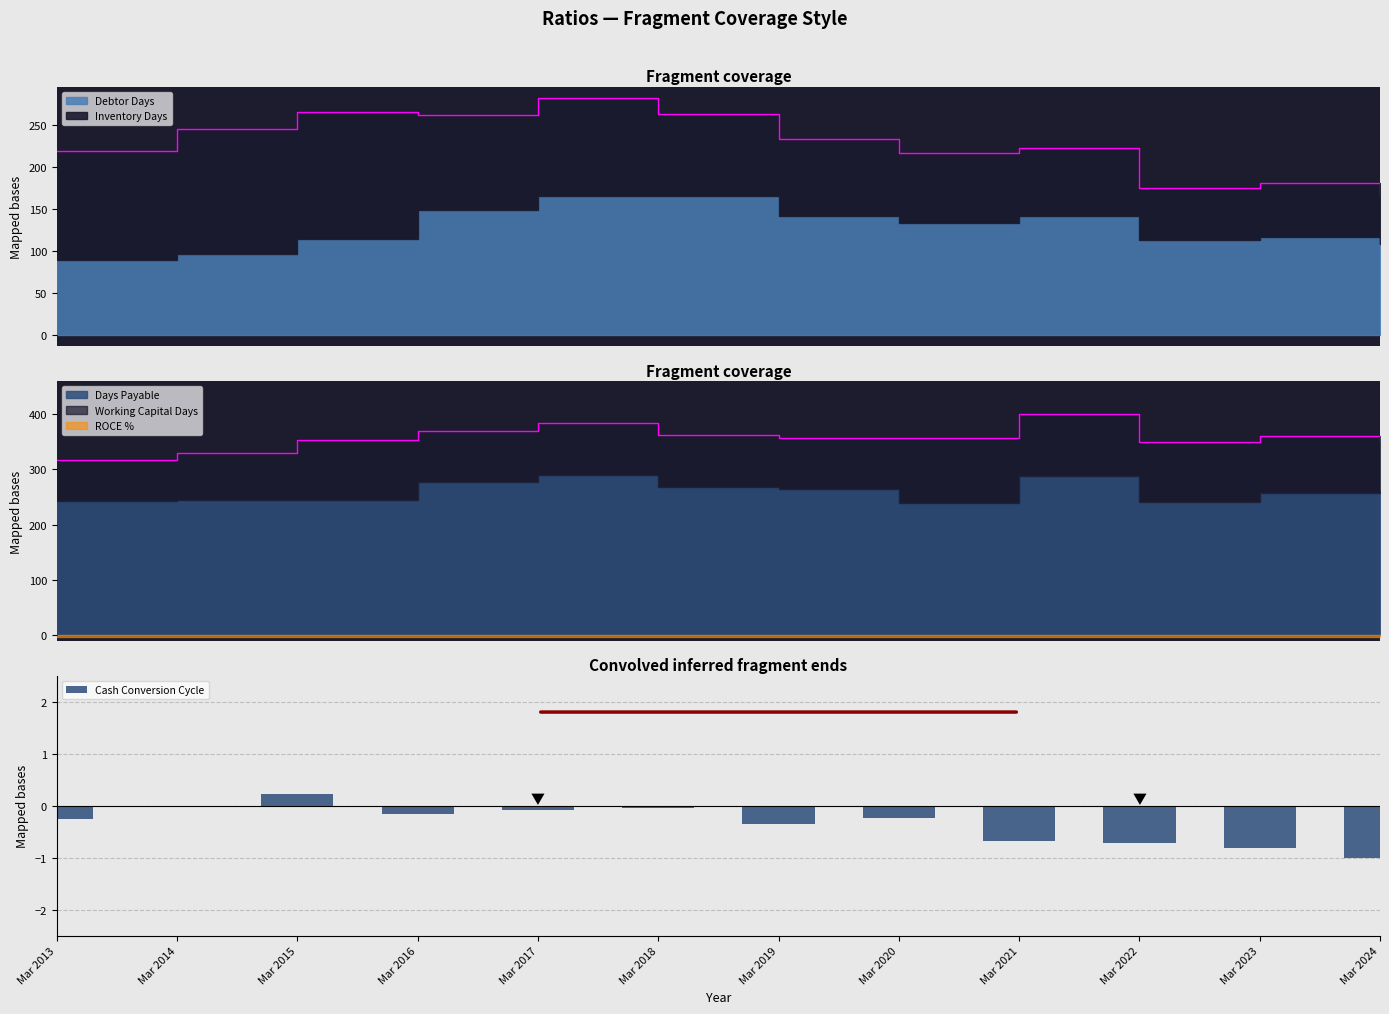

Rank the categories by value from lowest to highest.

Mar 2024, Mar 2023, Mar 2022, Mar 2021, Mar 2019, Mar 2013, Mar 2020, Mar 2016, Mar 2017, Mar 2018, Mar 2014, Mar 2015